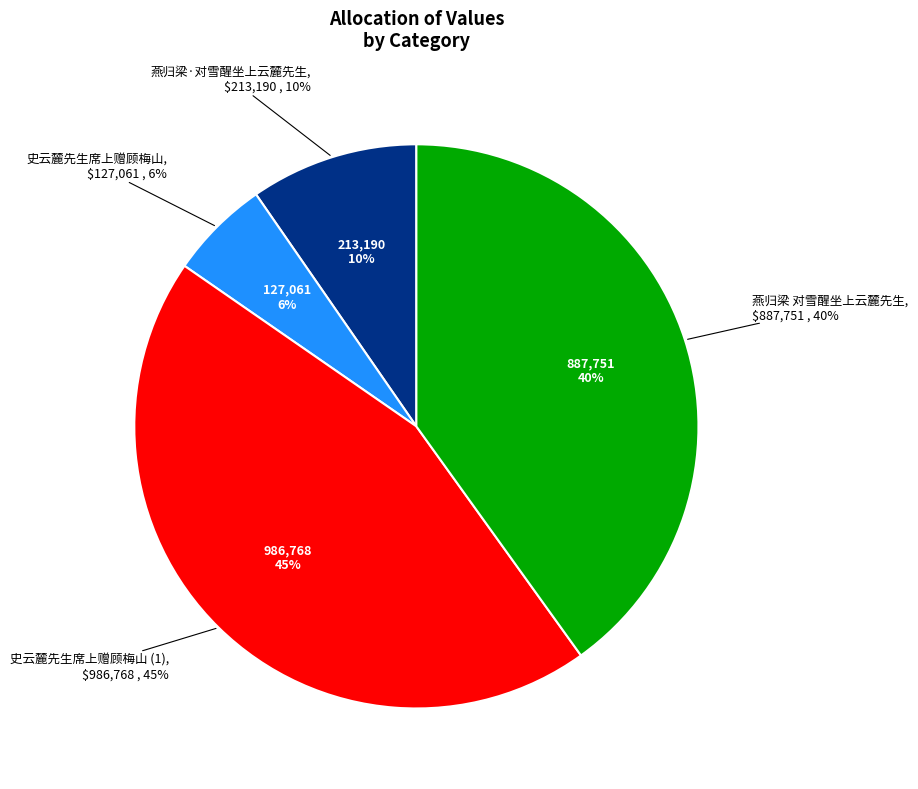

Does any single category account for the majority?

No